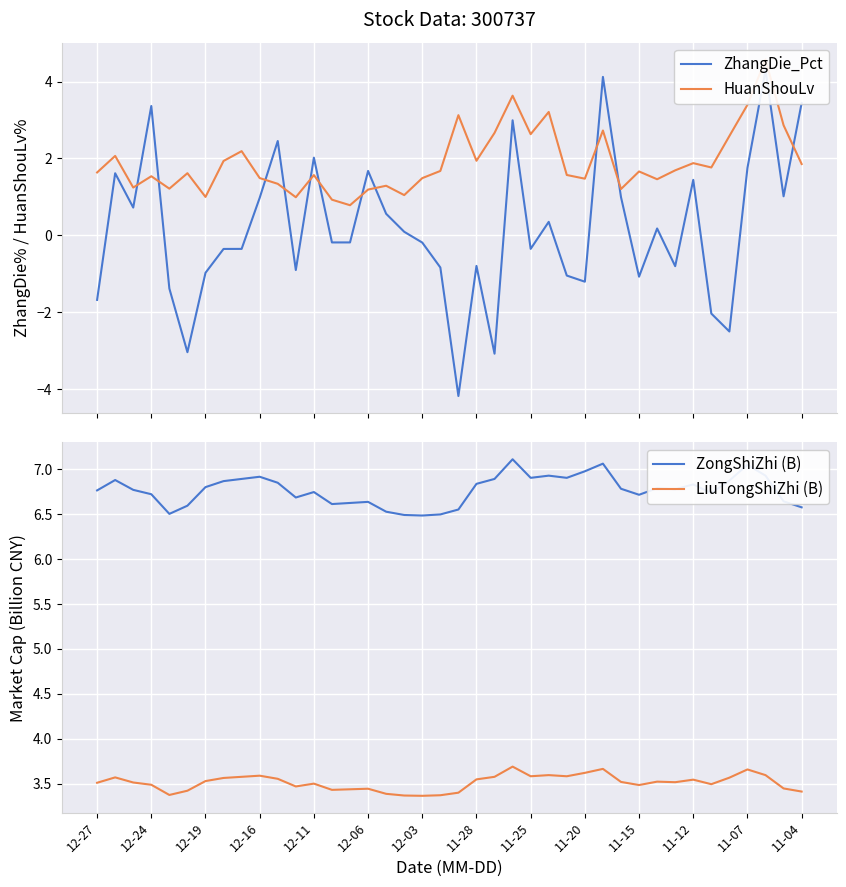

After their last crossing, which series has the higher values: ZhangDie_Pct or LiuTongShiZhi (B)?

ZhangDie_Pct